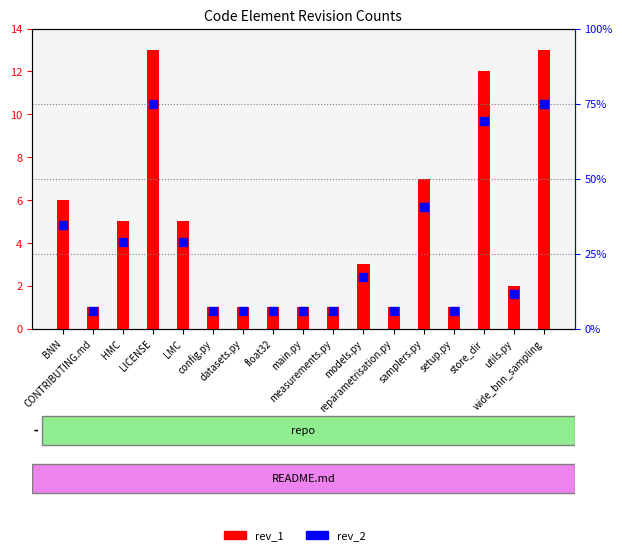

What are all the series names shown in the legend?

rev_1, rev_2